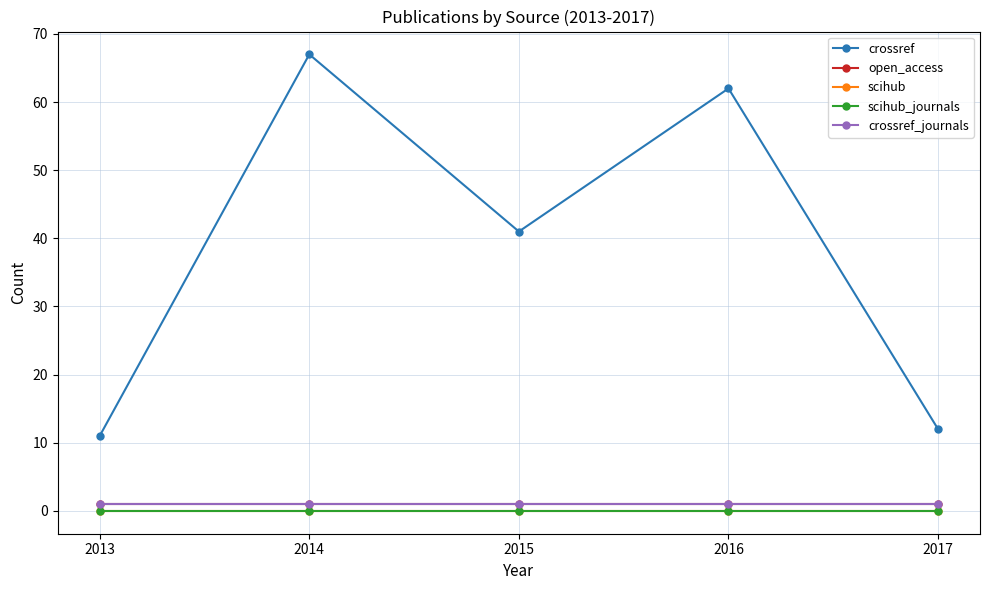

True or false: open_access and scihub_journals intersect in this chart.

False